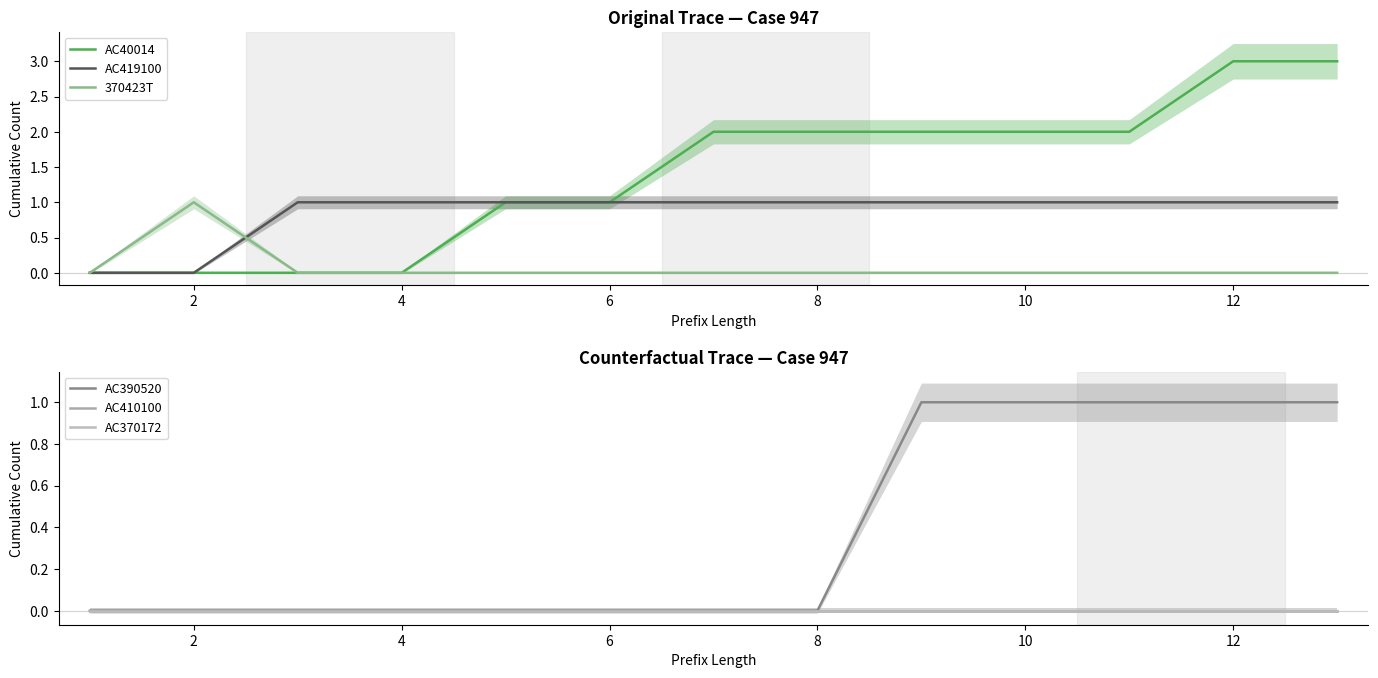

True or false: AC40014 has a value of 2 at 8.

True